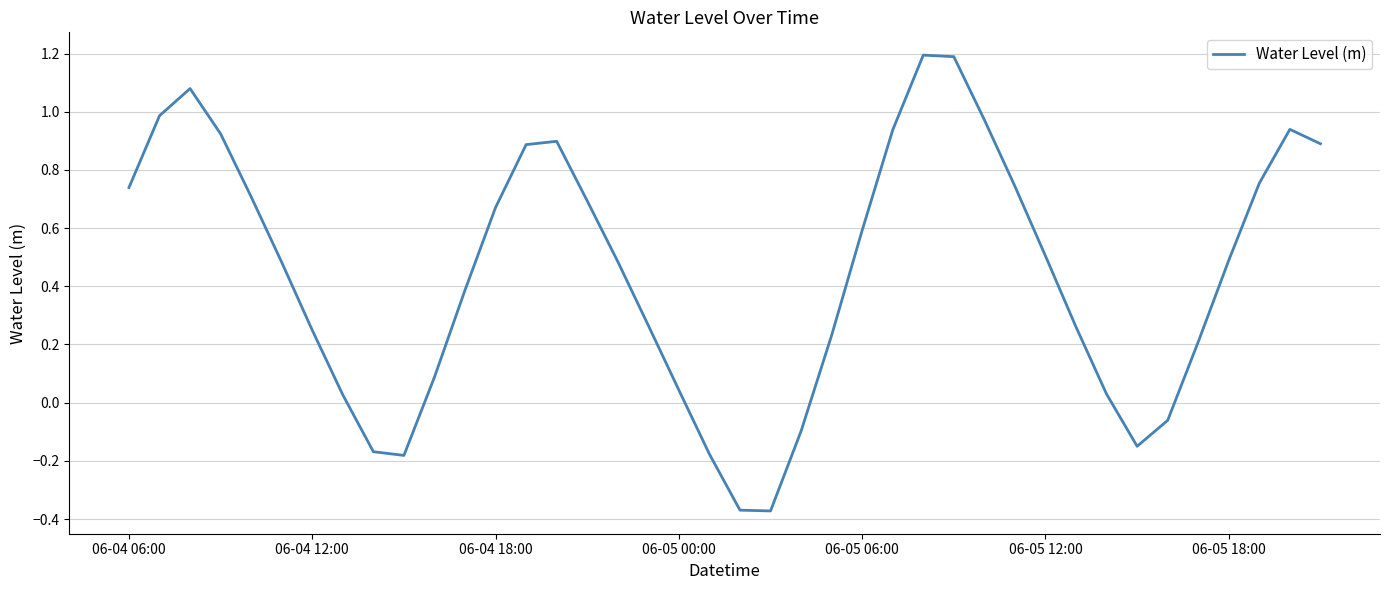

What is the maximum value shown in the chart?

1.2